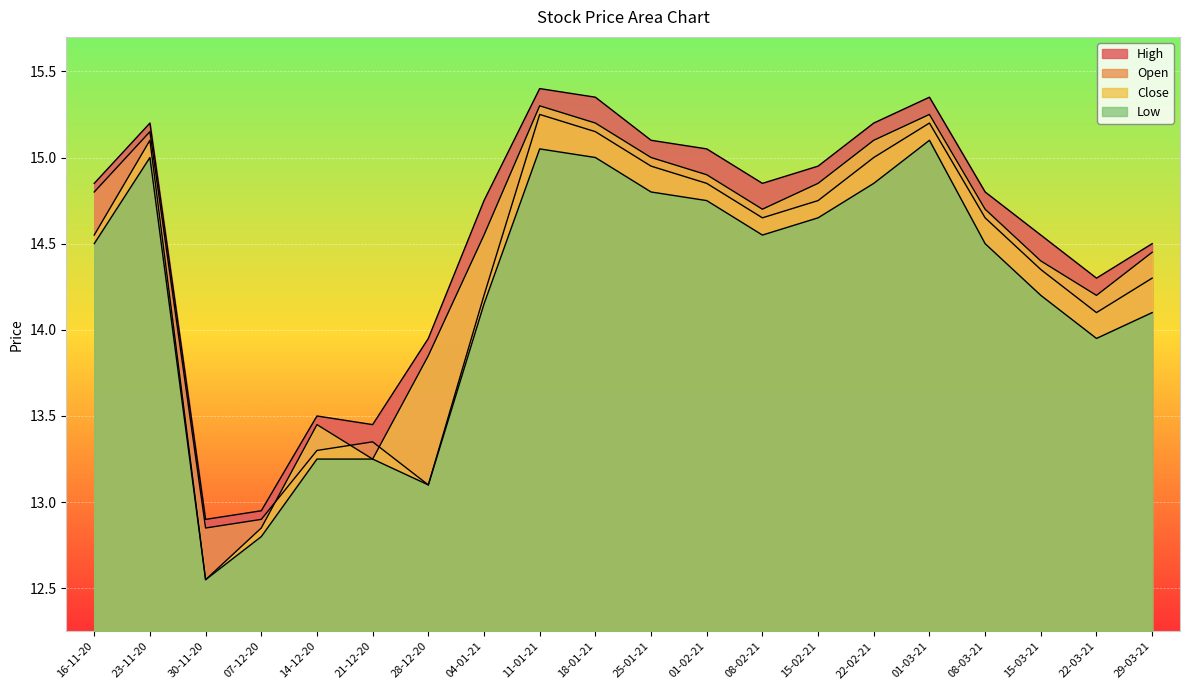

Rank the series by their average value, from lowest to highest.

Low, Open, Close, High